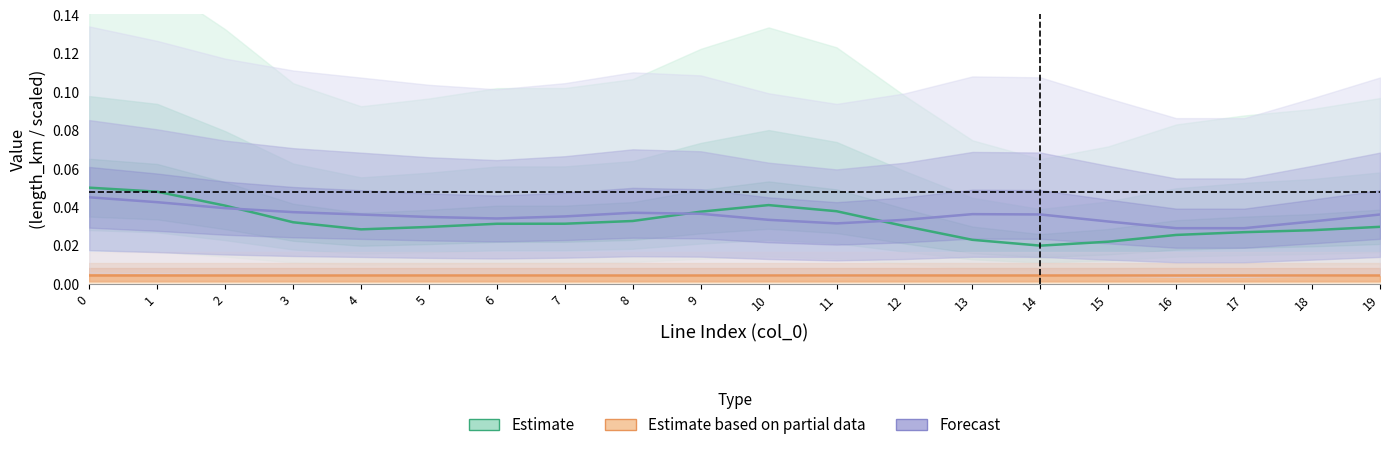

How many data points does each series have?

20